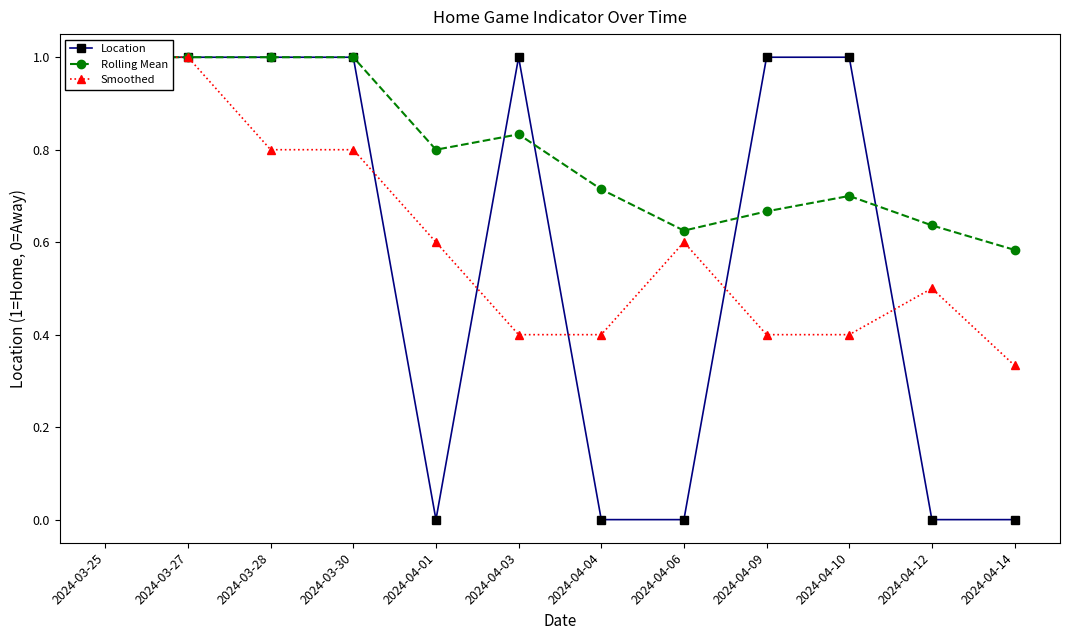

Which series changed the most between 2024-04-03 and 2024-04-10?

Rolling Mean